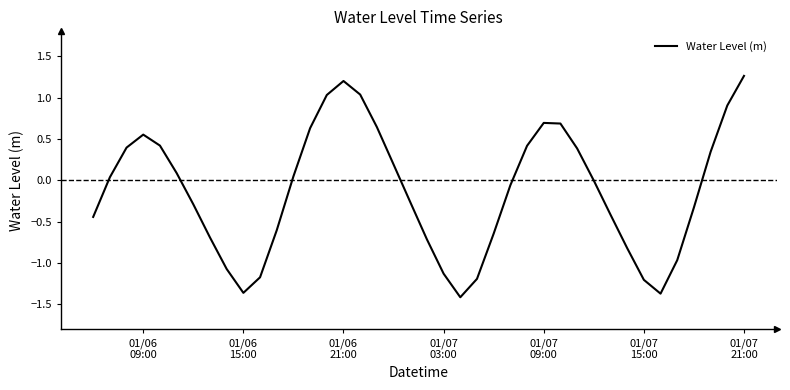

What is the difference between the maximum and minimum values?

2.7